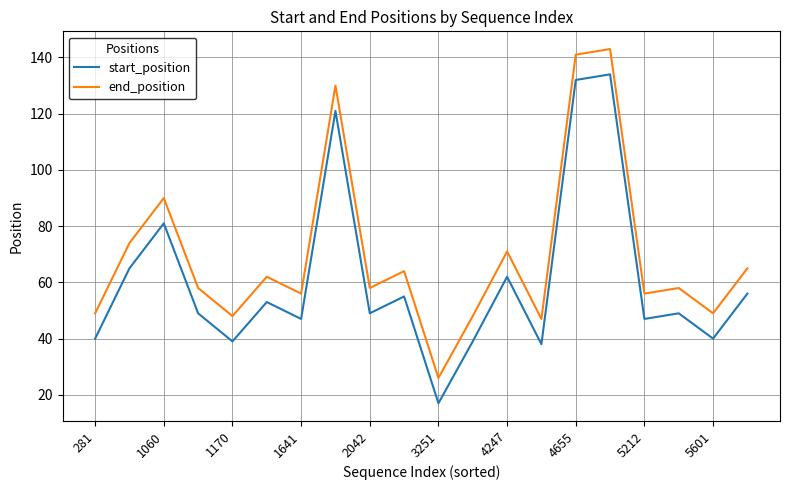

What is the difference between the maximum and minimum values in the start_position series?

117